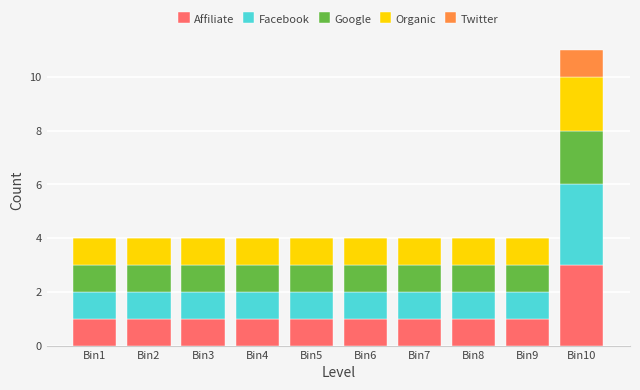

What is the maximum value for Affiliate?

3